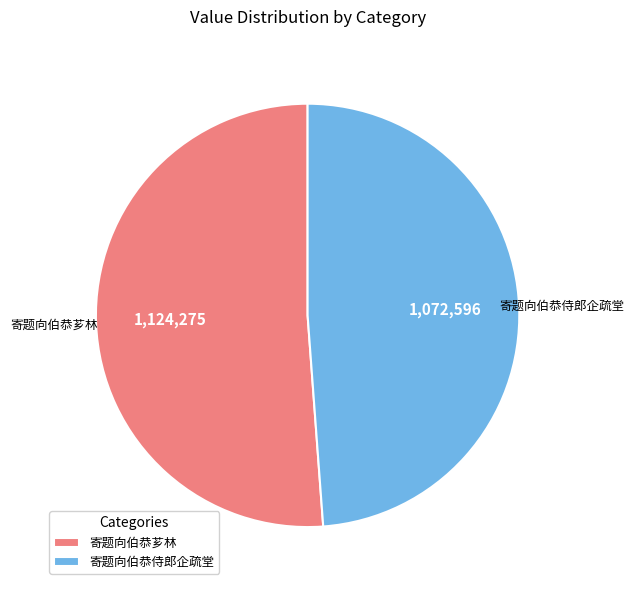

Is it true that 寄题向伯恭侍郎企疏堂 is 49% of the pie?

True